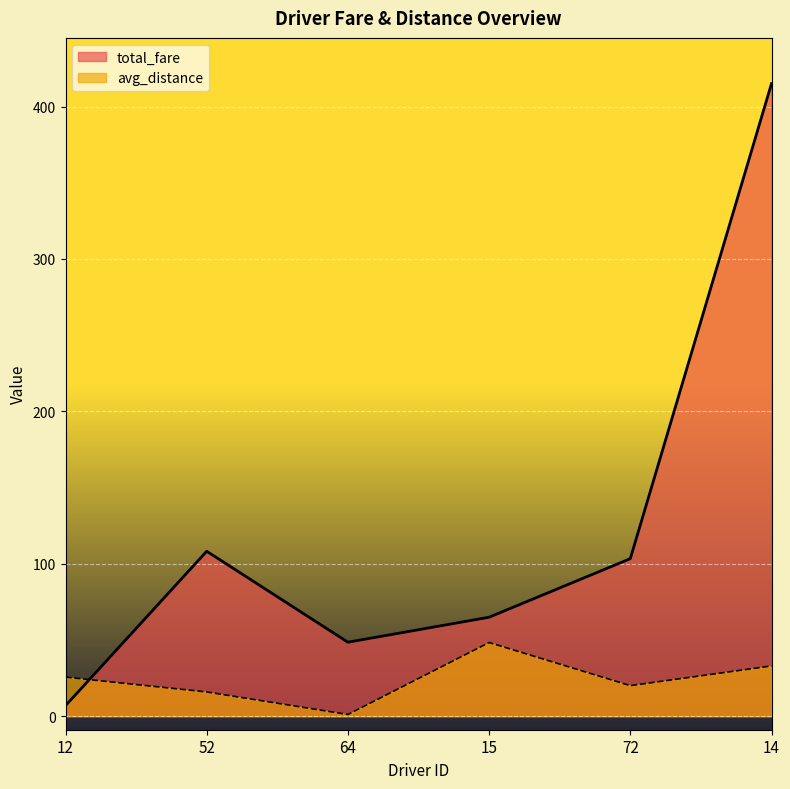

Where do avg_distance and total_fare first cross each other?

12 and 52